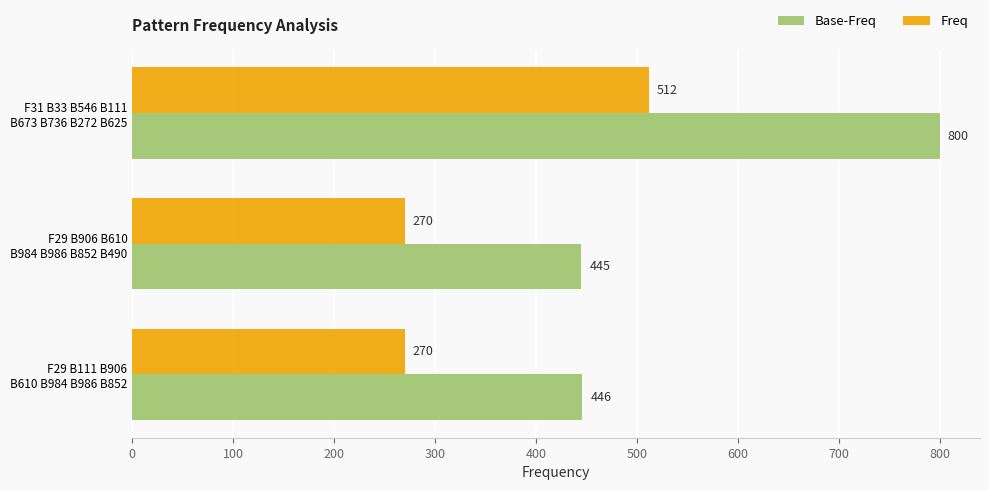

How many data points in Freq are above 270?

1